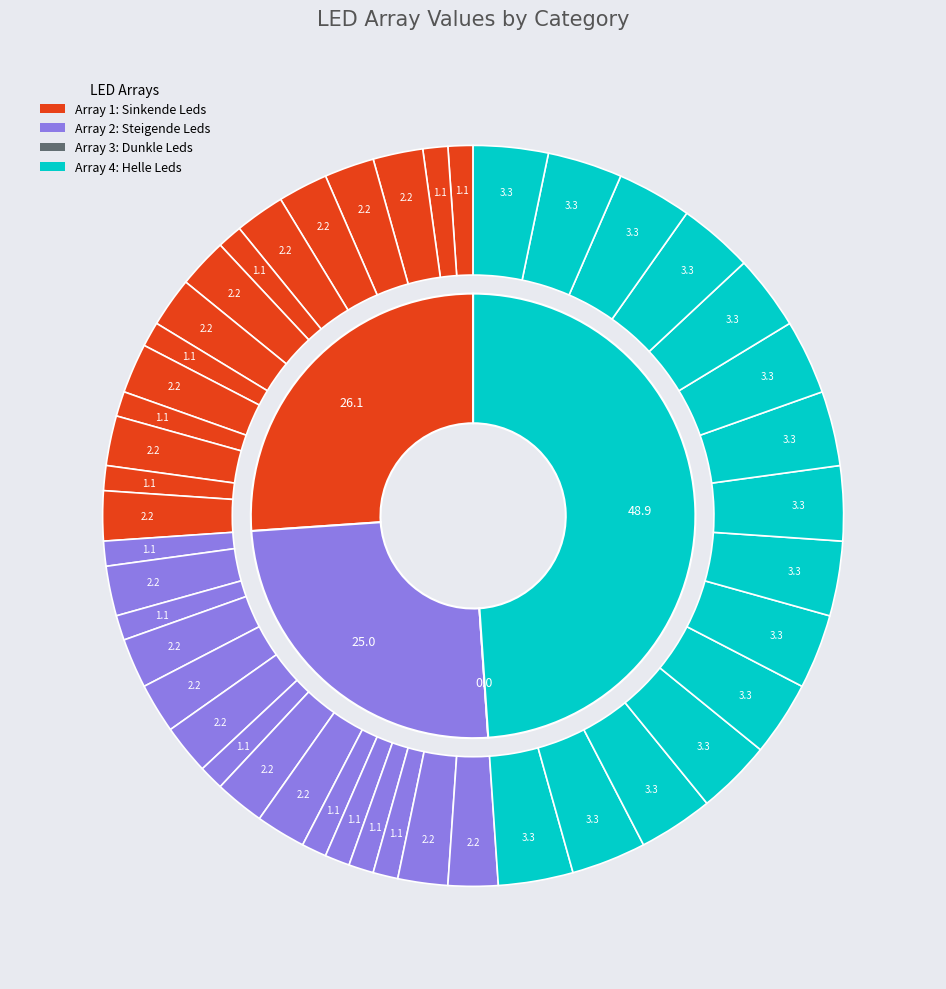

True or false: LED 15 accounts for 15% of the total.

False